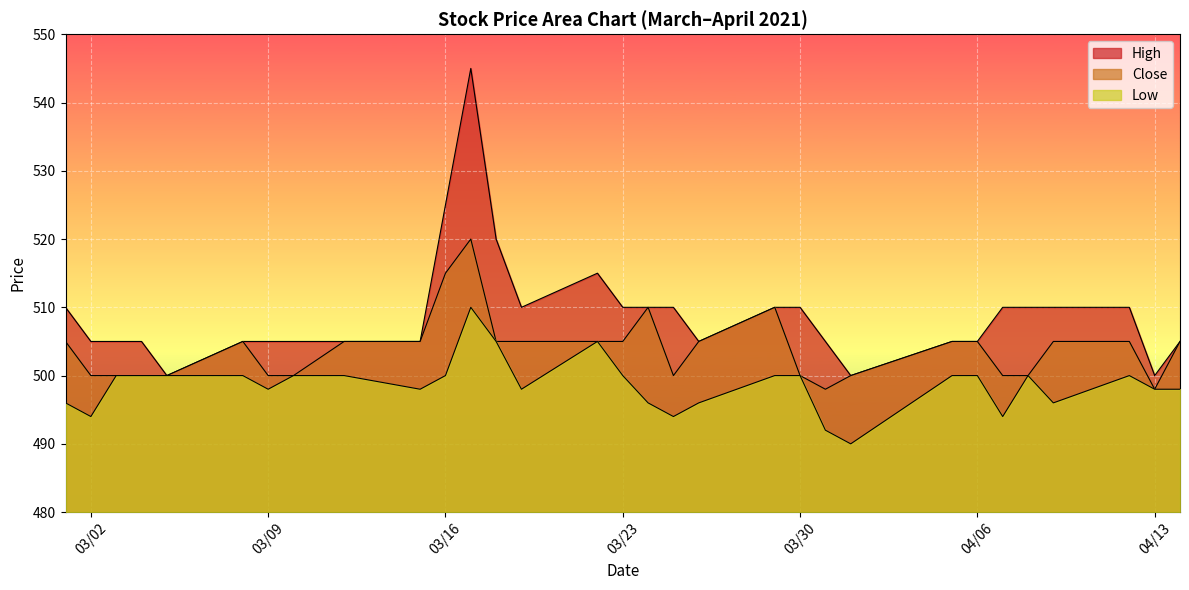

True or false: Close has more than 1 points higher than both neighbors.

True